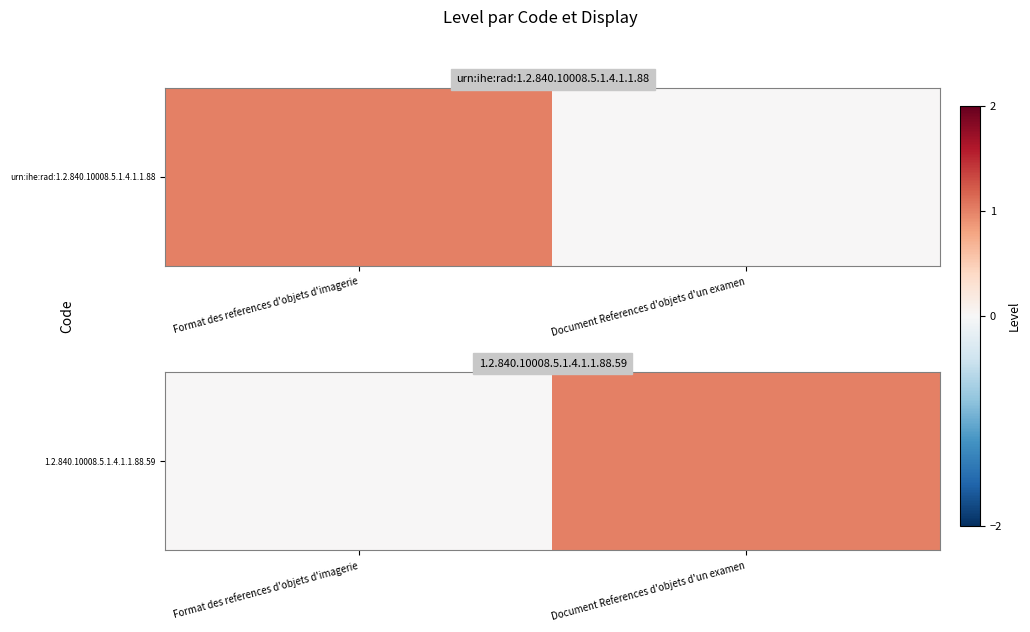

Which category has the highest value across all series?

Document References d'objets d'un examen